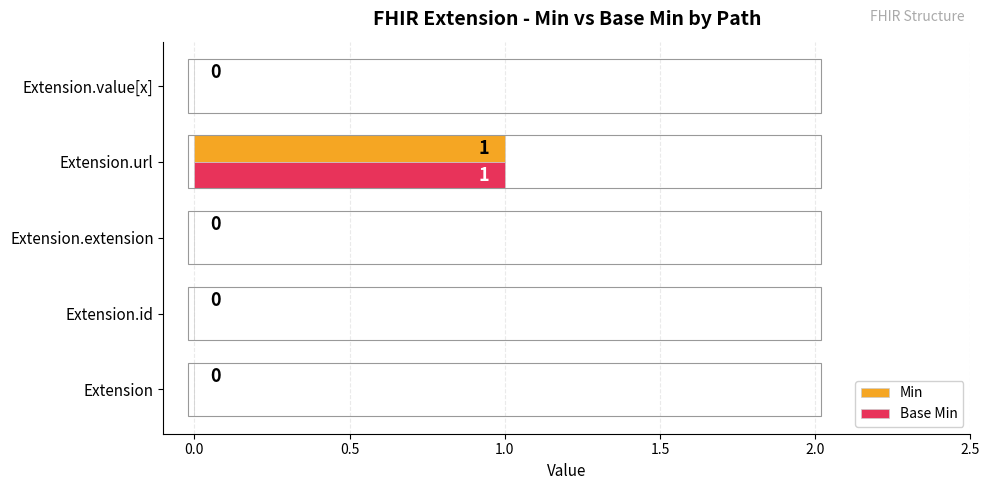

What is the highest value of the Min series?

1